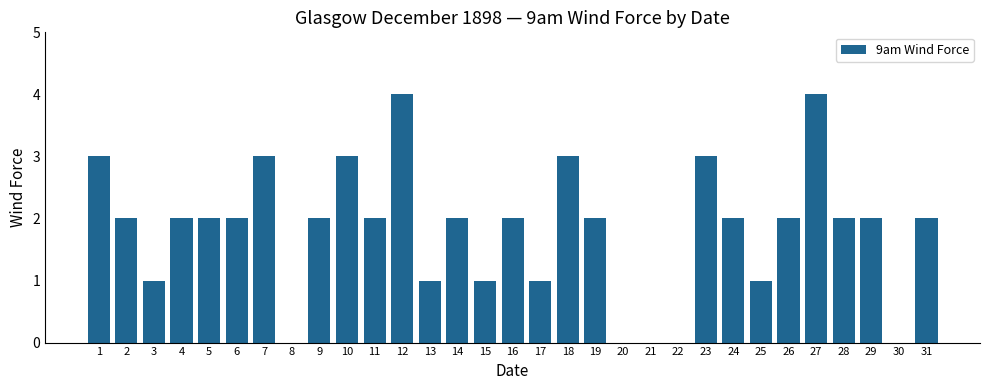

What is the change in value from 5 to 8?

-2